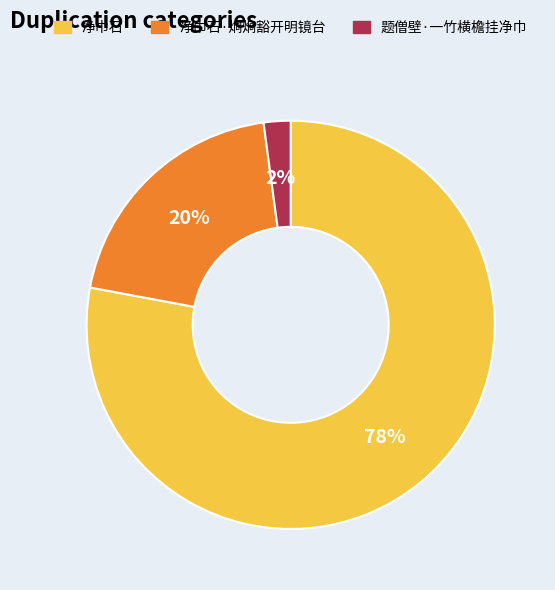

Is the sum of 题僧壁·一竹横檐挂净巾 and 净巾石·炯炯豁开明镜台 greater than half?

No